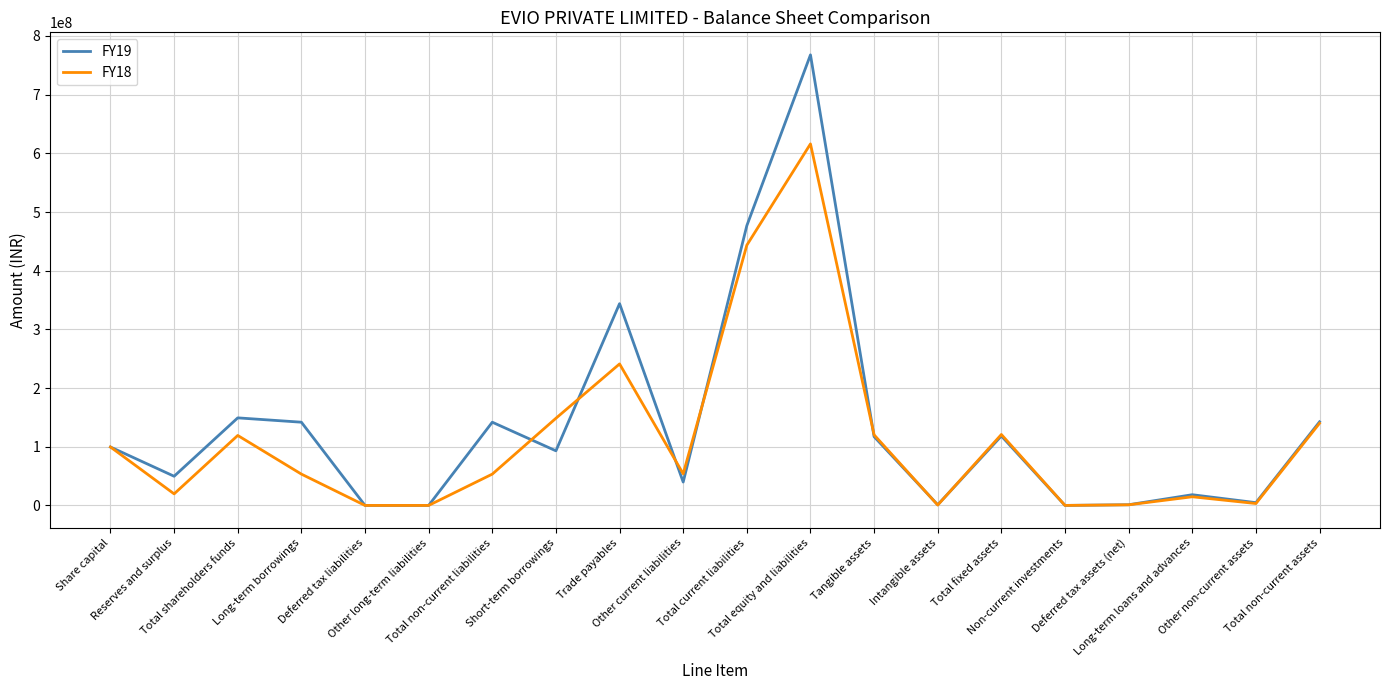

True or false: FY19 has a value of 1220354728 at Total equity and liabilities.

False